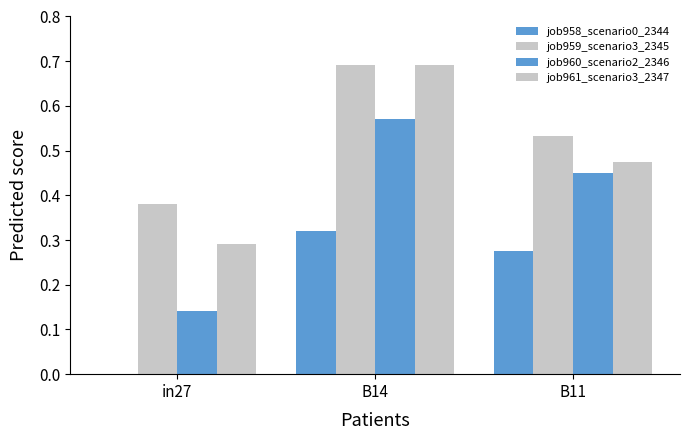

Which category has the lowest value in the job958_scenario0_2344 series?

in27